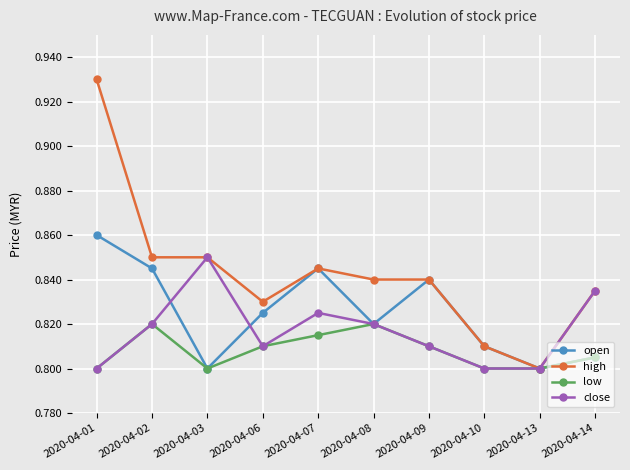

How many interior local valleys does the open series have?

3